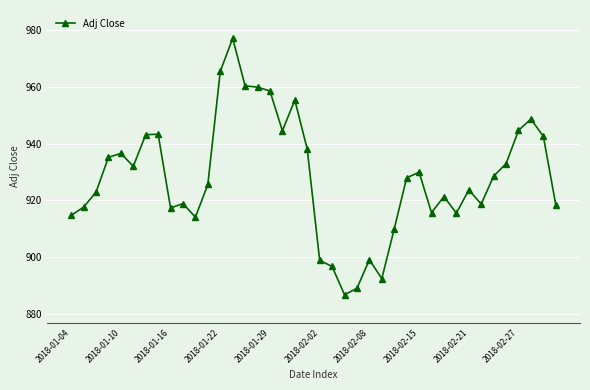

Is this an area chart (filled region under the line)?

No